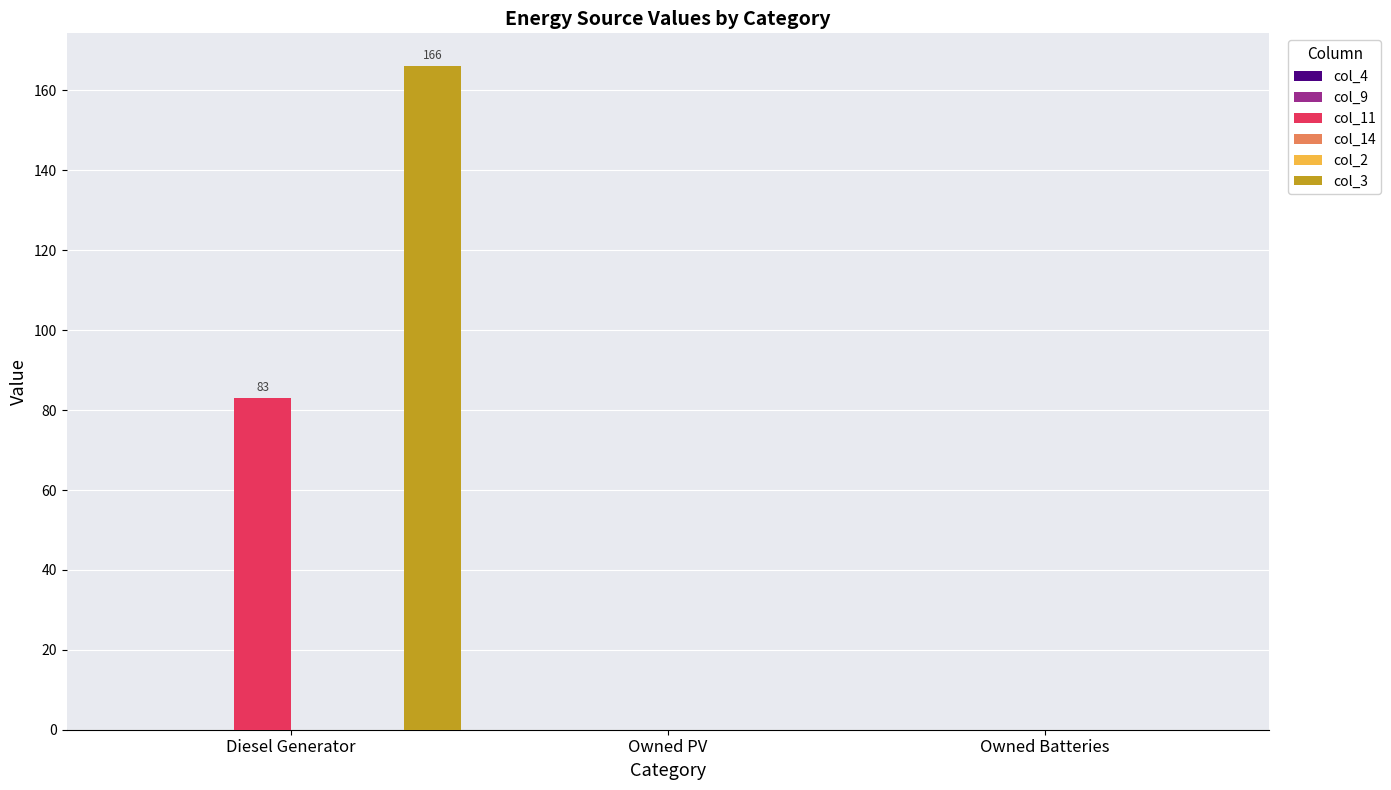

Which series has the widest spread of values?

col_3